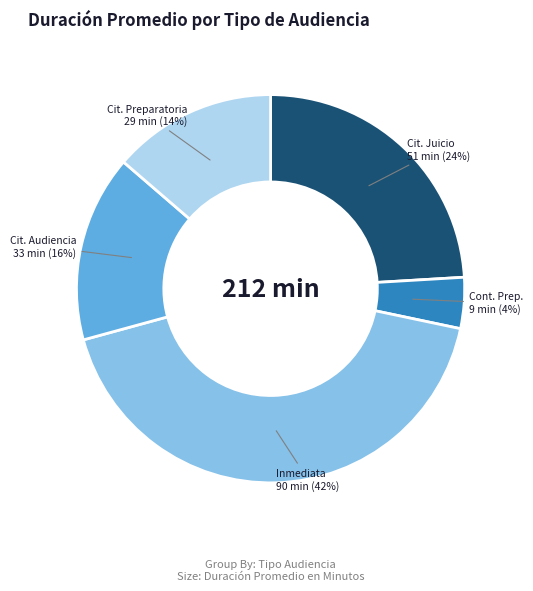

Is there any slice that represents more than half of the pie?

No